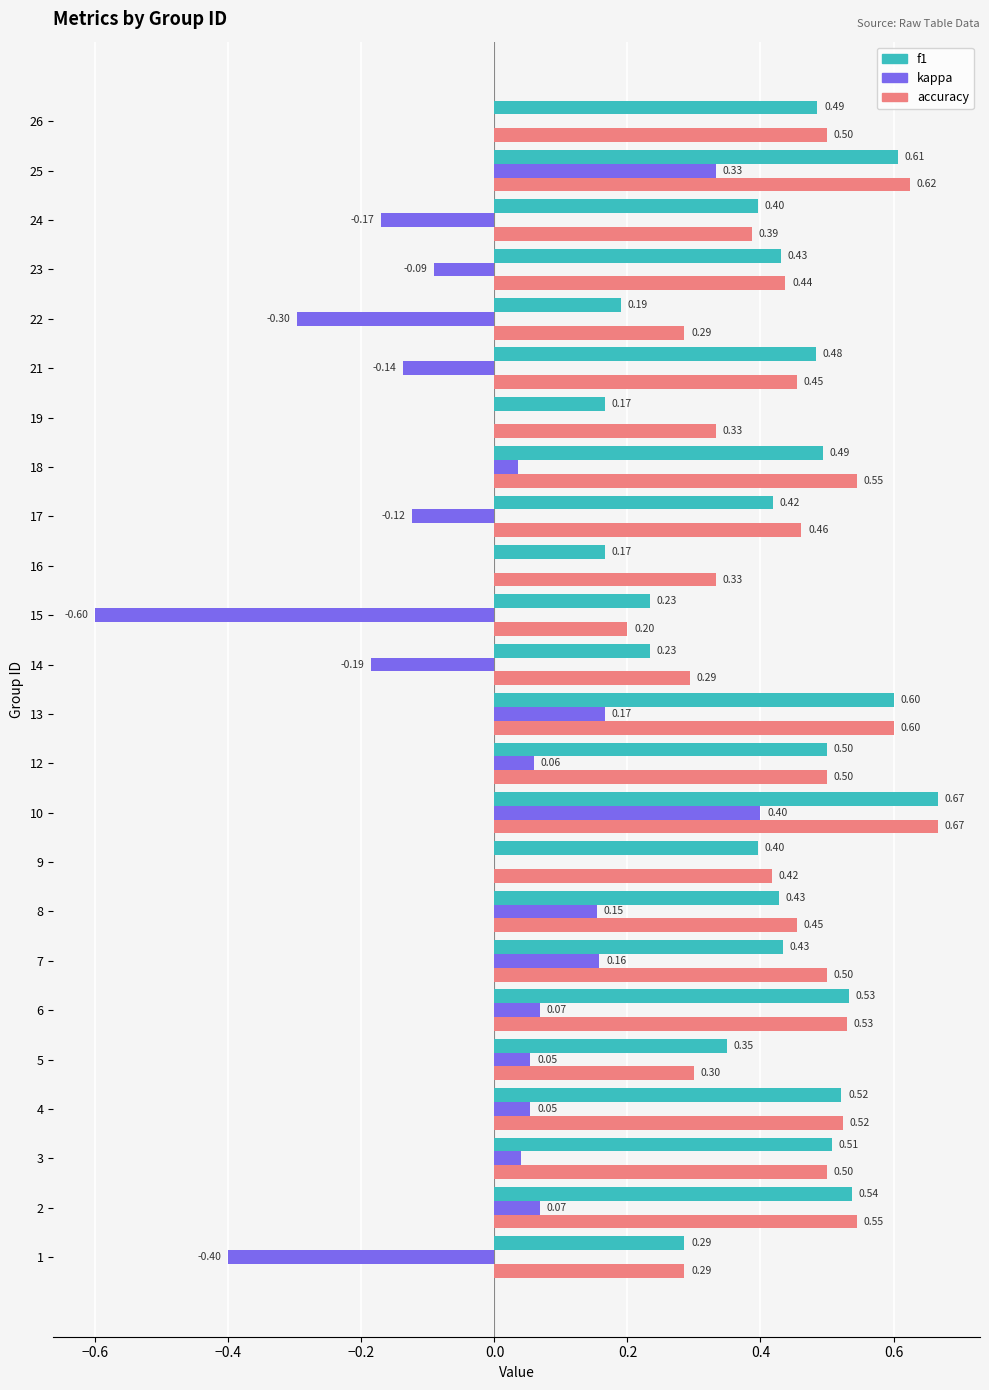

Between 14 and 25, which series saw the biggest shift?

kappa